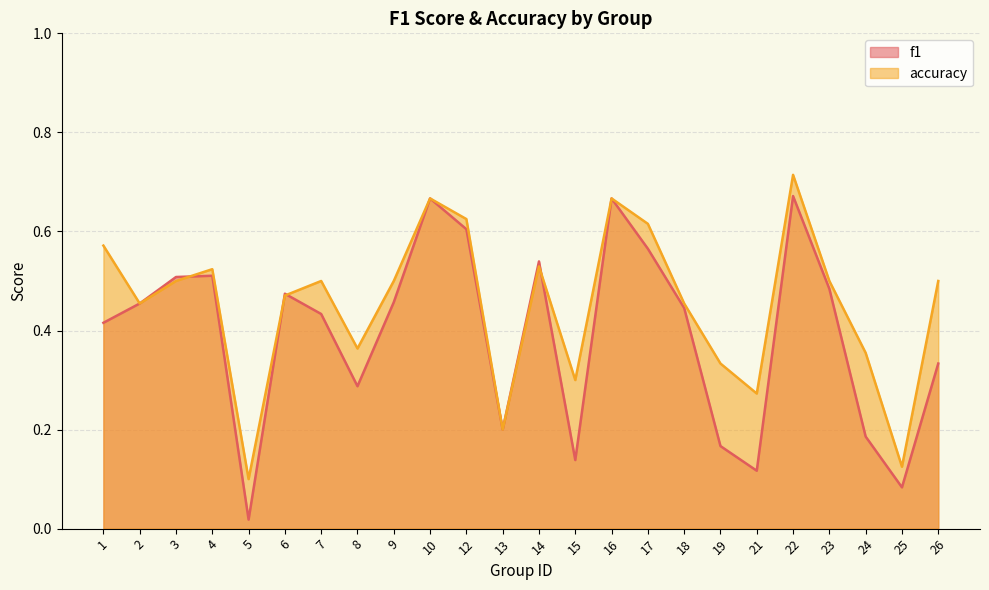

True or false: accuracy and f1 intersect in this chart.

True